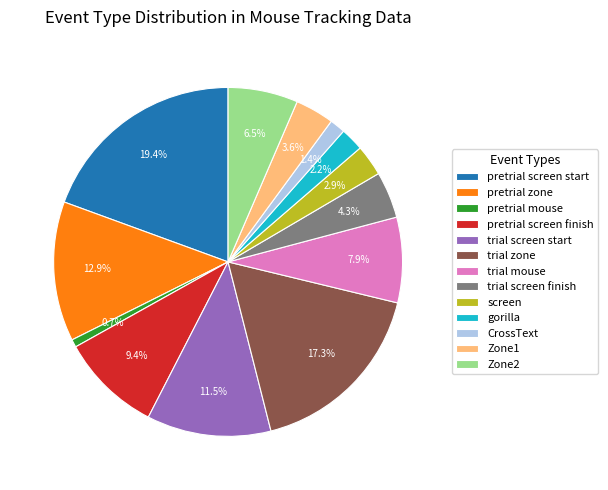

Does any single category account for the majority?

No